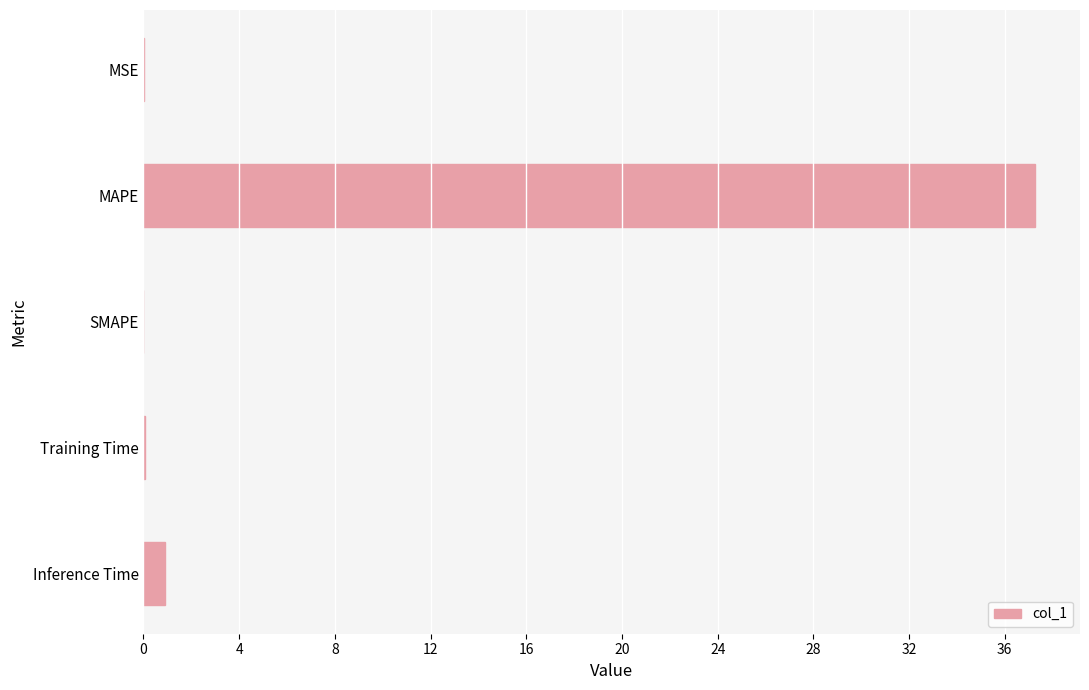

Which label corresponds to the largest value in the chart?

MAPE